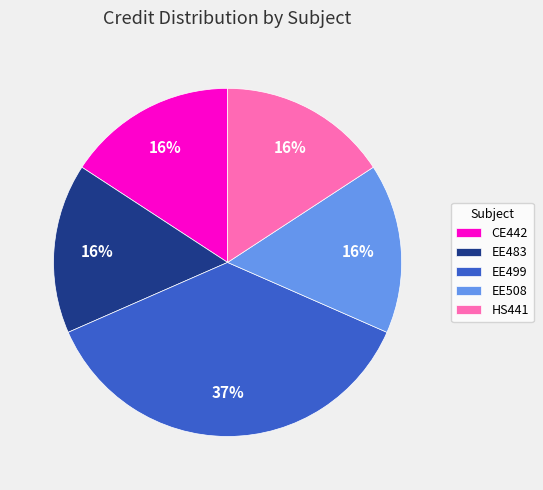

What is the ratio of the value at EE483 to the value at EE508?

1.0